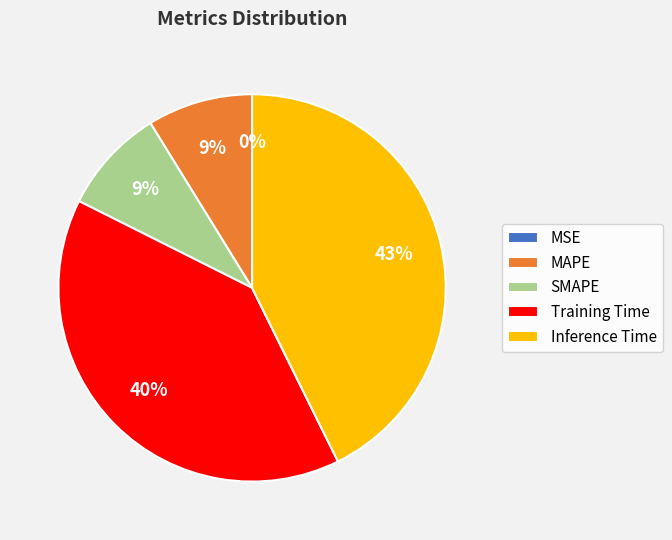

What is the largest slice in the pie chart?

Inference Time